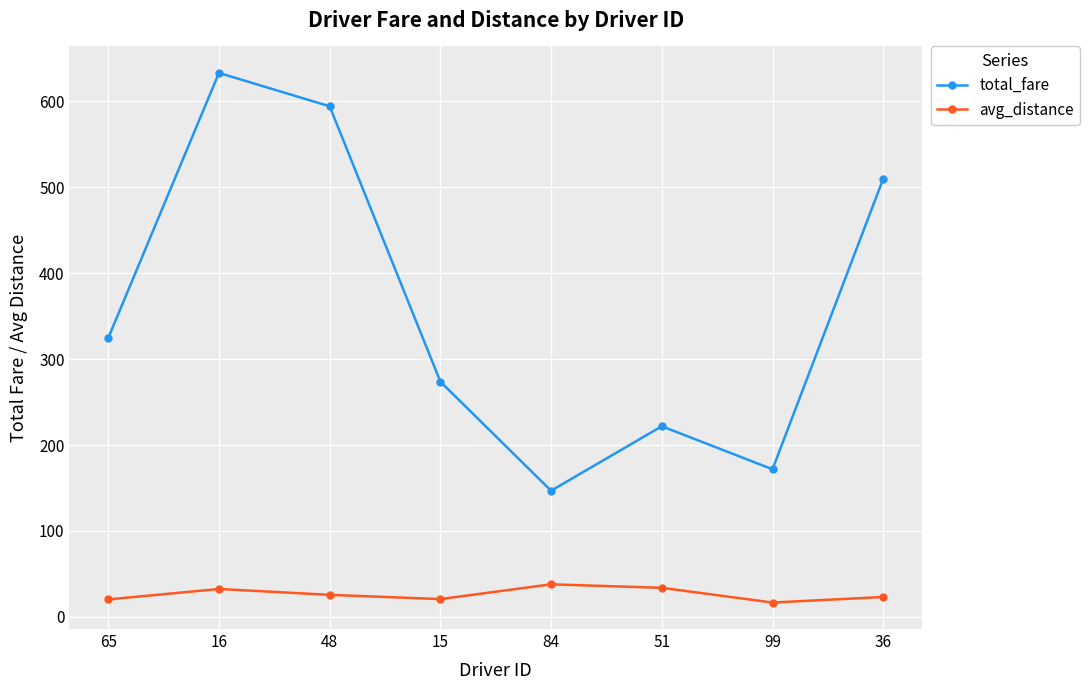

True or false: total_fare and avg_distance cross at least once.

False